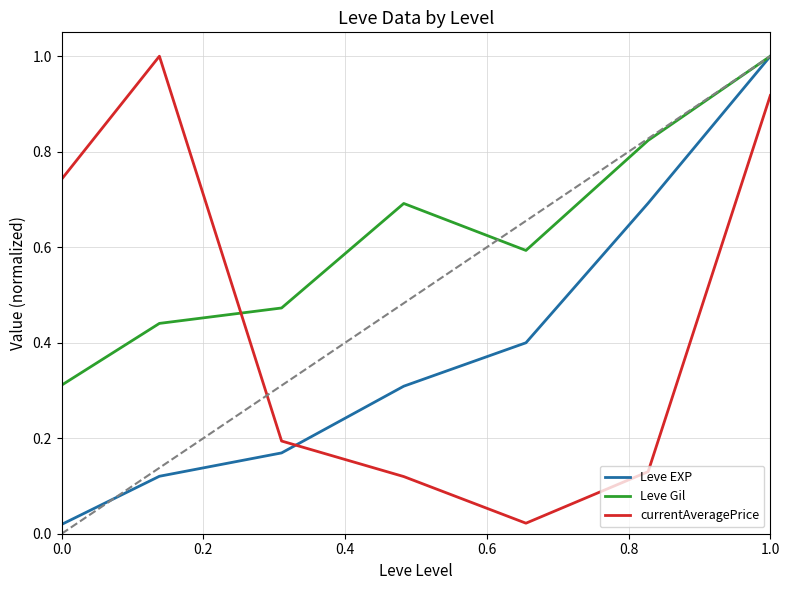

Rank the series by their average value, from highest to lowest.

Leve Gil, currentAveragePrice, Leve EXP